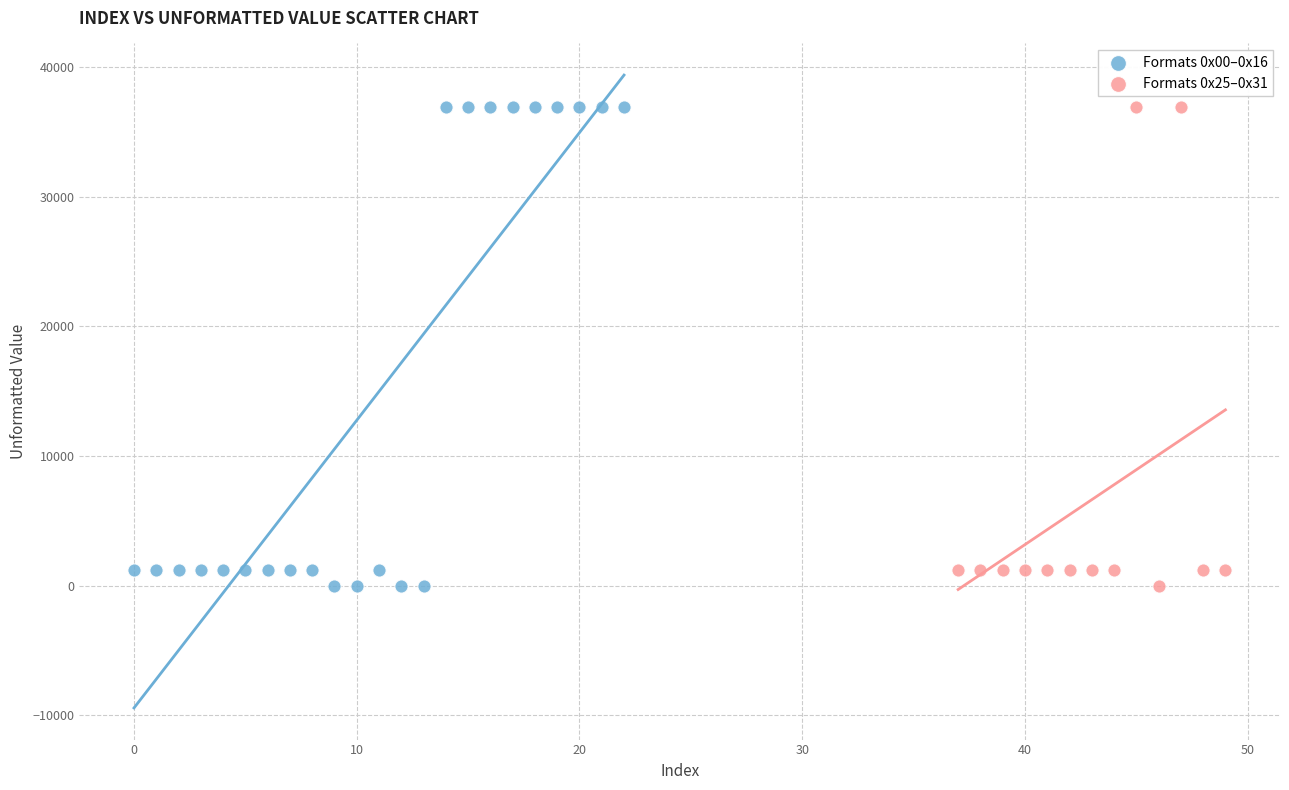

Which series has the largest Y range (max minus min)?

Formats 0x00–0x16